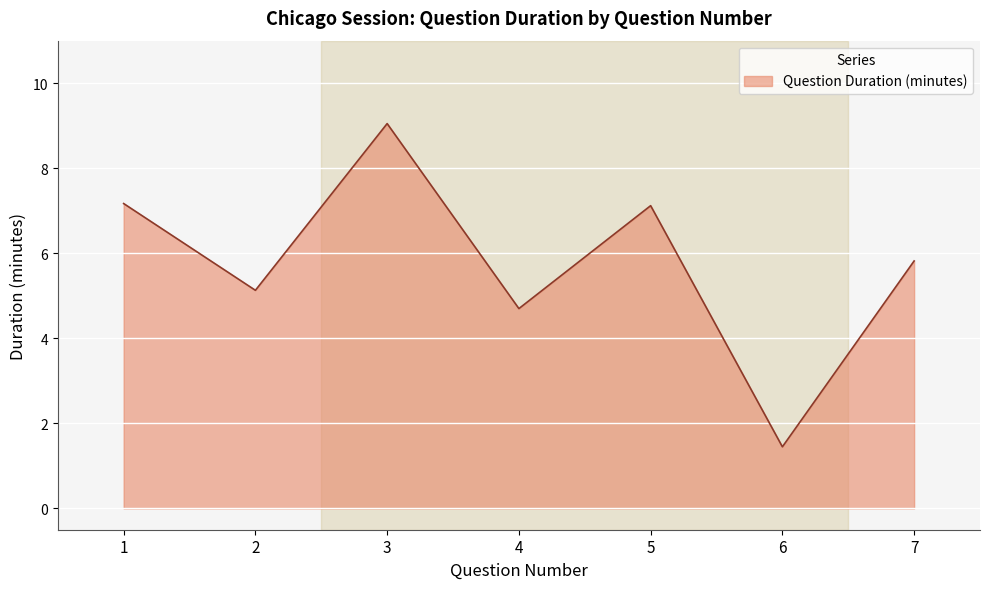

What is the difference between the values at 2 and 7?

0.7